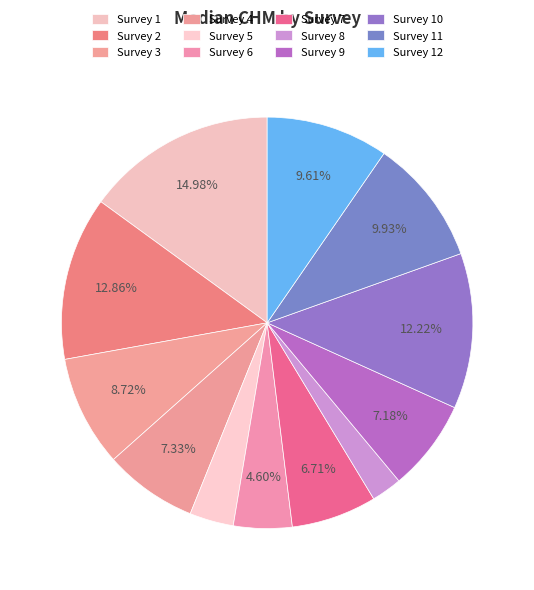

What is the largest slice in the pie chart?

Survey 1